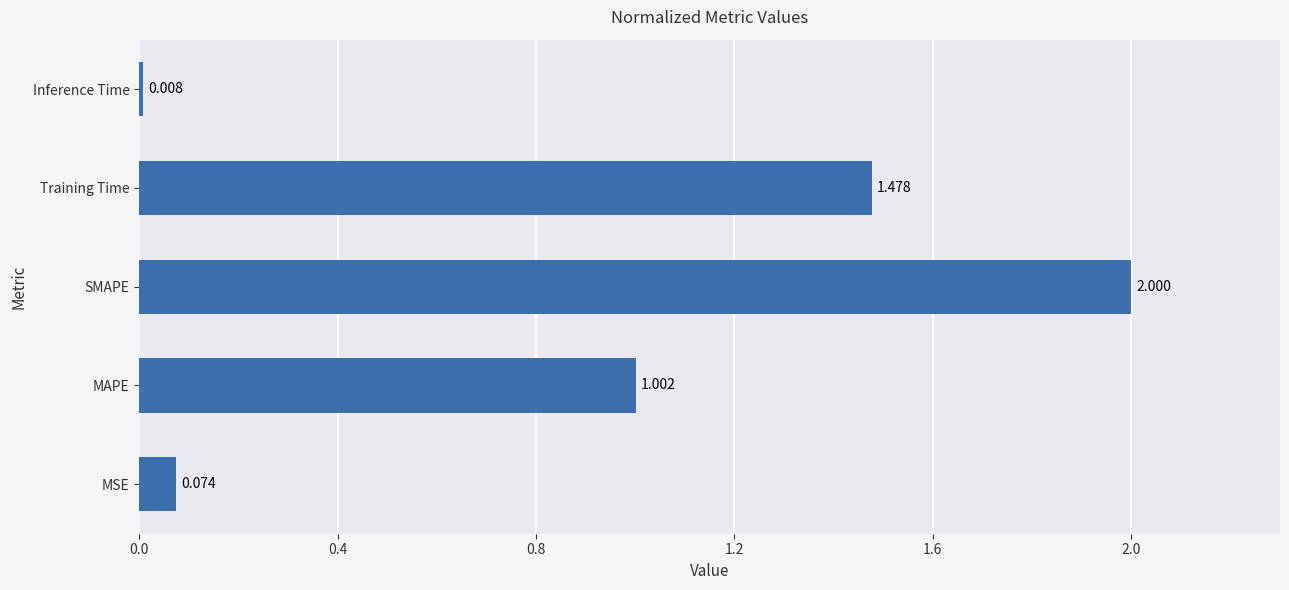

What is the greatest value displayed?

2.0